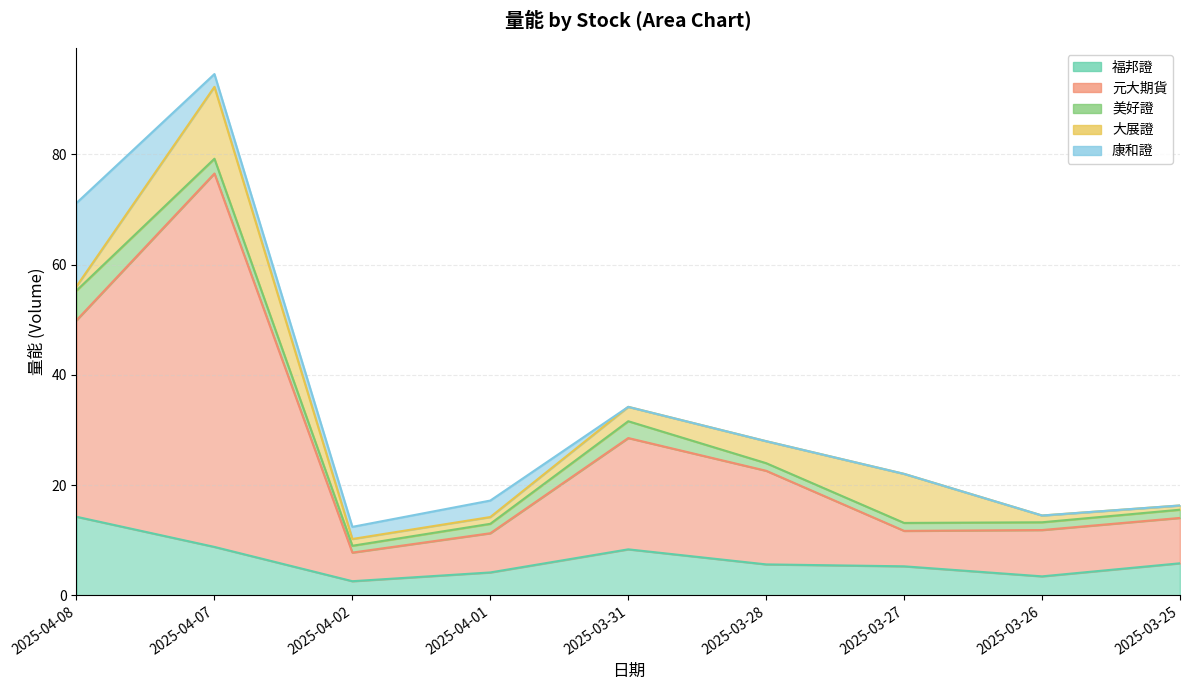

What is the difference between the second highest and minimum values in the 大展證 series?

8.1